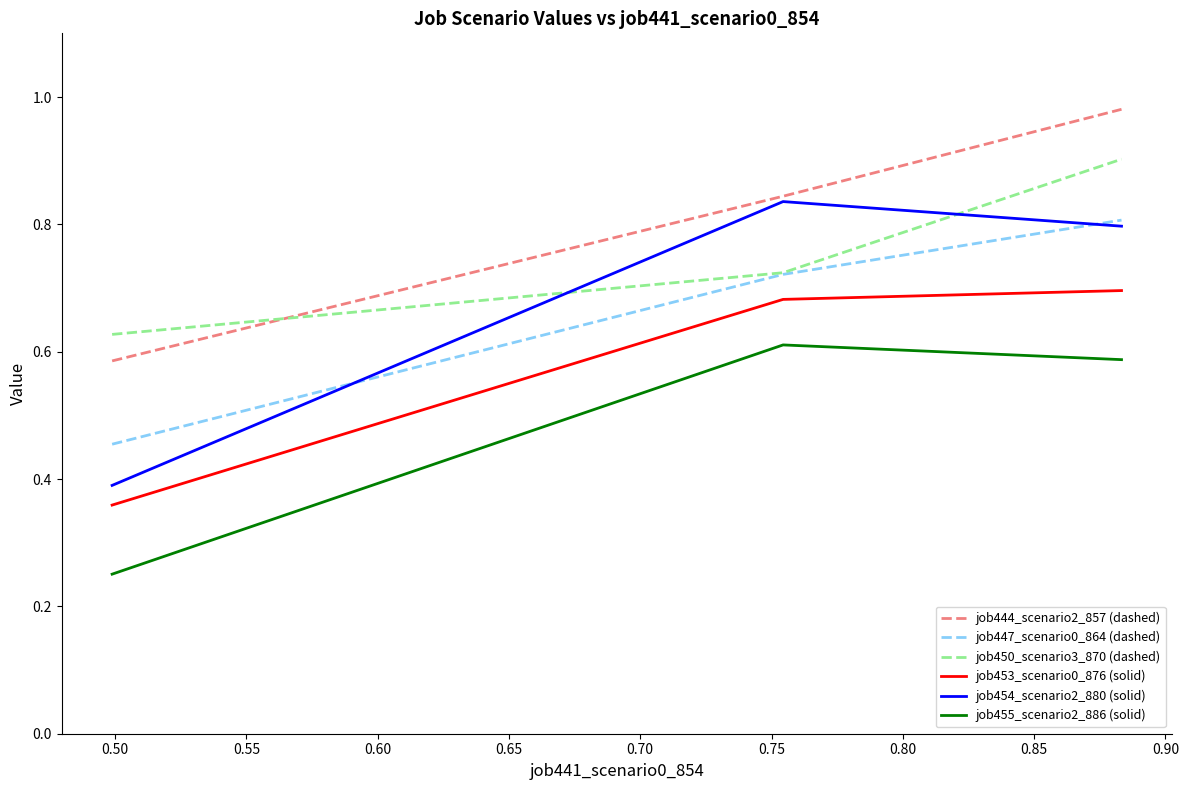

Which series has the largest total across all categories?

job444_scenario2_857 (dashed)